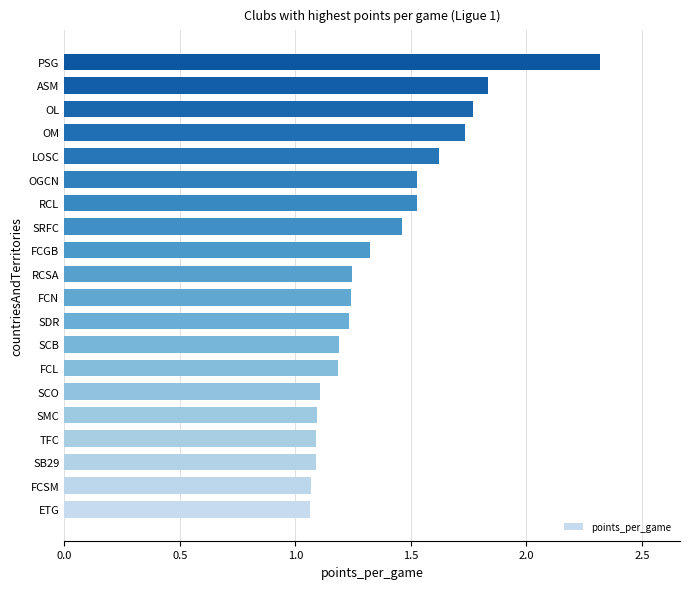

Is it true that the value at OL is 0.8?

False